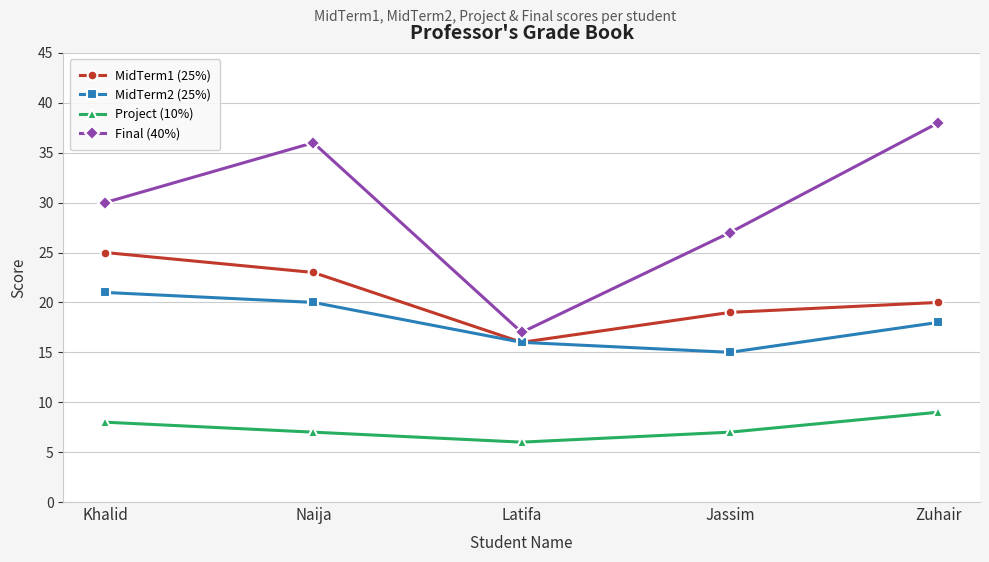

What is the difference between the highest and lowest values at Naija?

29